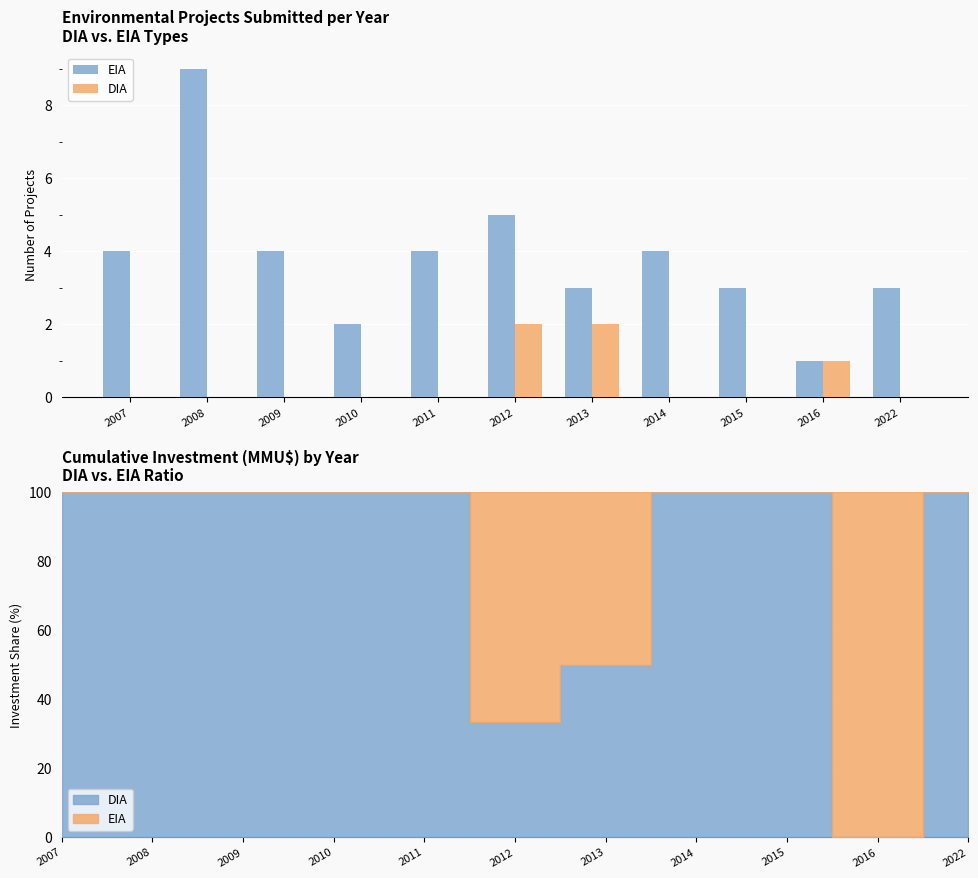

Is the value of EIA at 2012 greater than the value of DIA at 2010?

No